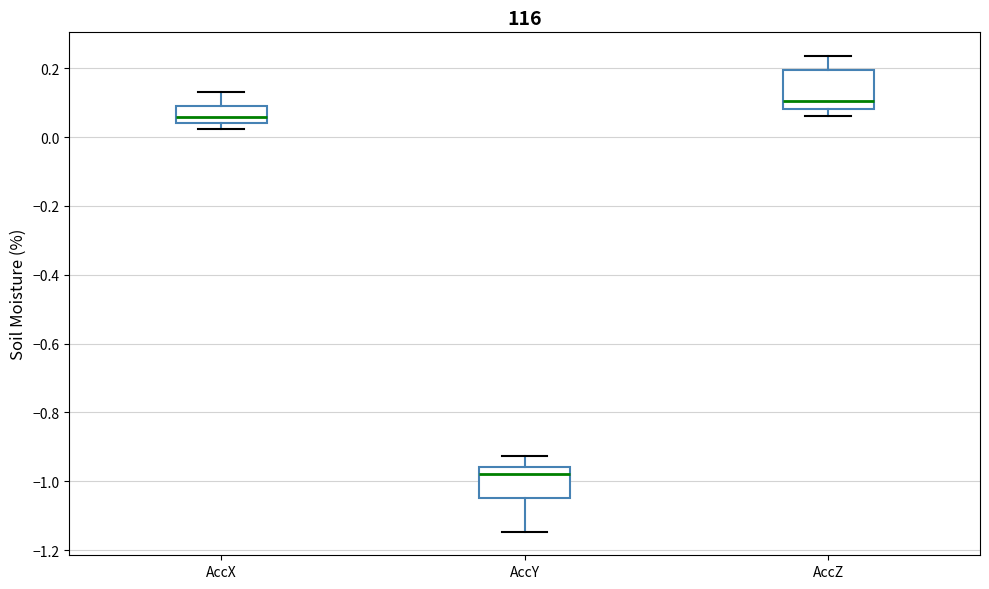

Which box has the highest median line?

AccZ